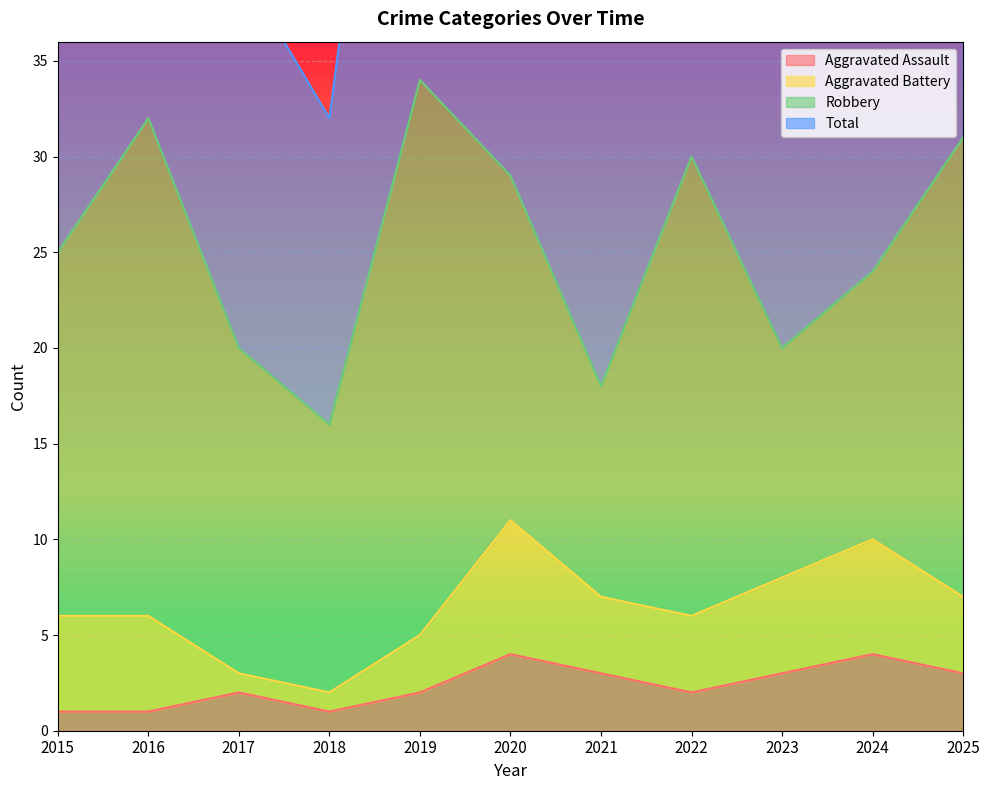

True or false: Total and Aggravated Assault intersect in this chart.

False